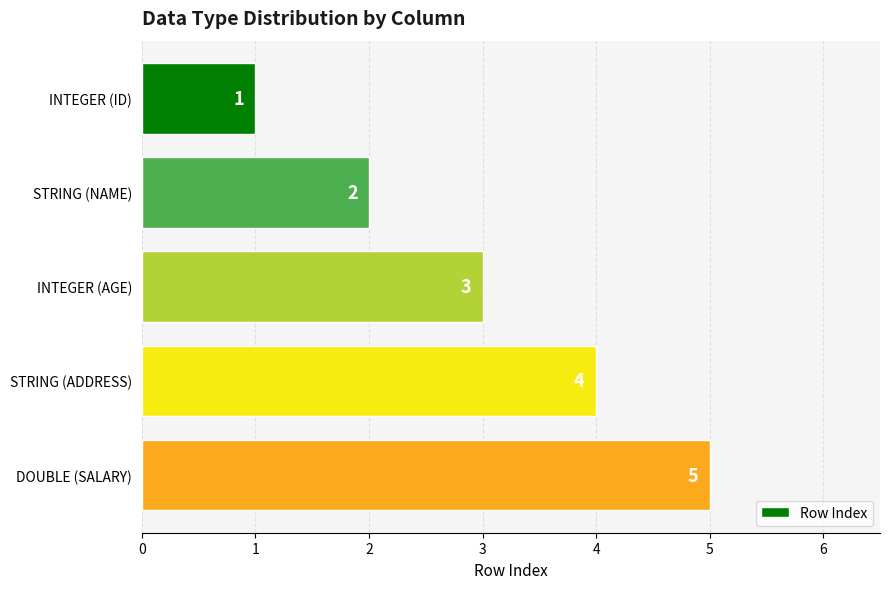

What is the difference between the maximum and minimum values?

4